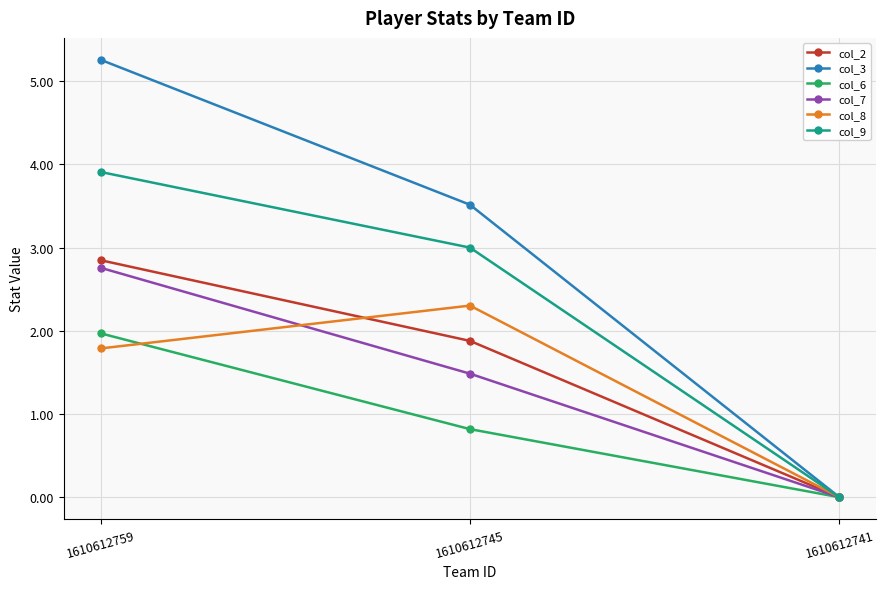

At which category is the sum across all series the highest?

1610612759